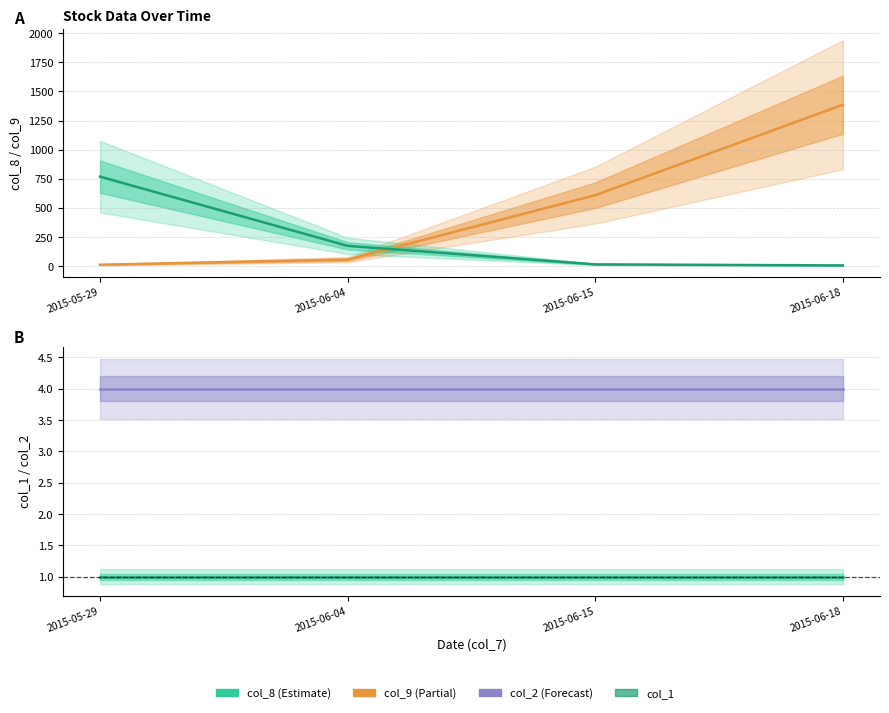

Which has a higher value, 2015-05-29 or 2015-06-18?

2015-06-18